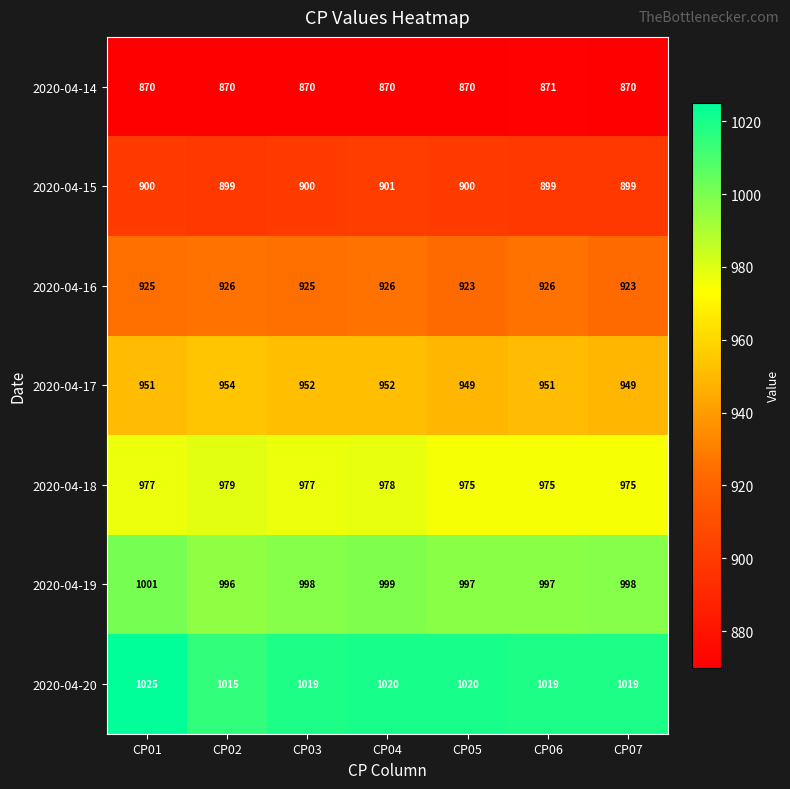

How many series are shown in this chart?

7